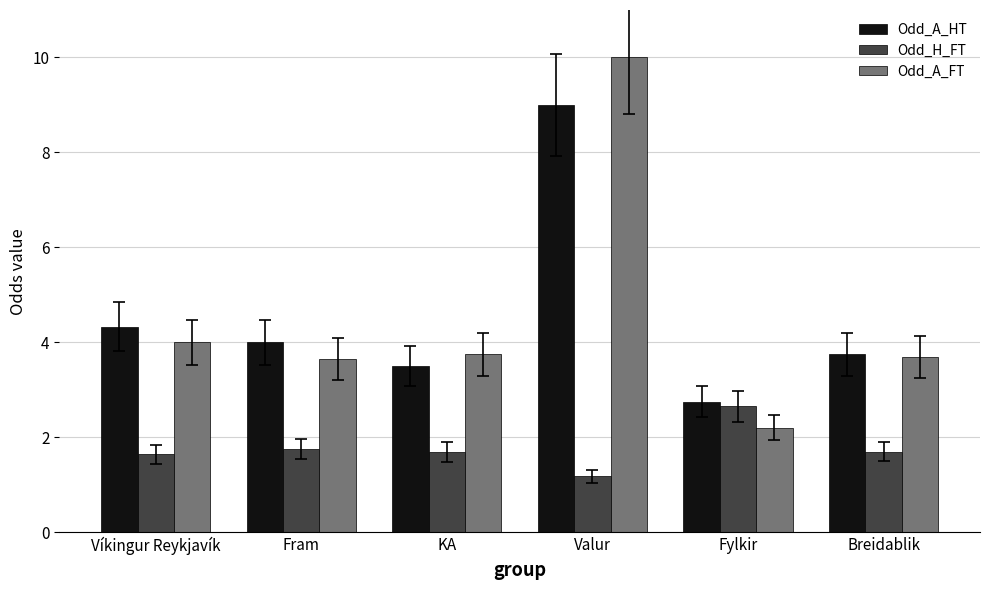

At which category does the chart reach its peak across all series?

Valur